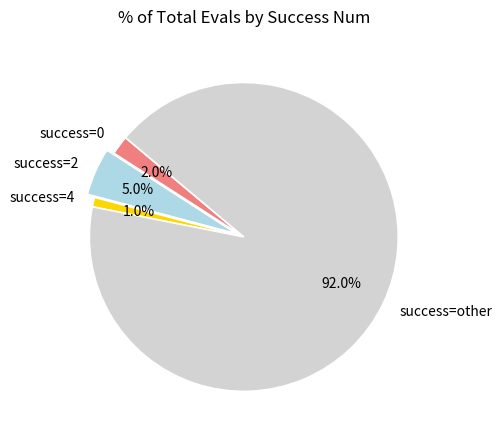

To the nearest percent, what is the difference between the largest and smallest slice percentages?

91%